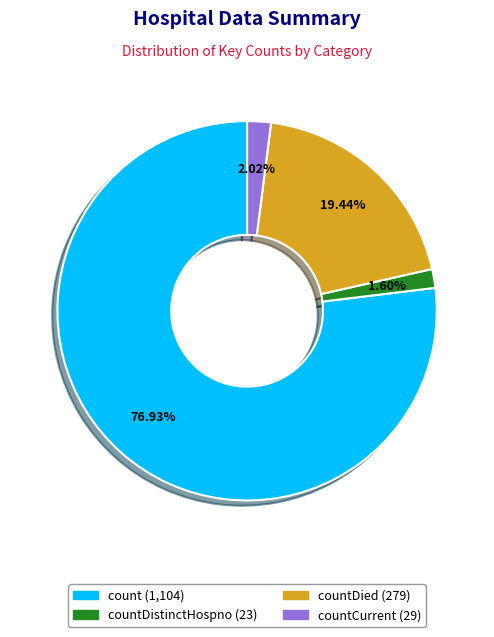

Does any single category account for the majority?

Yes